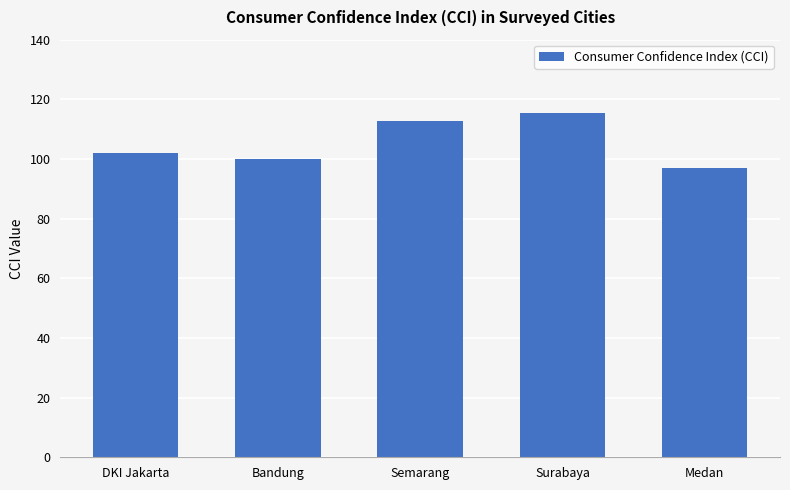

The value at Medan is 34.6. True or false?

False